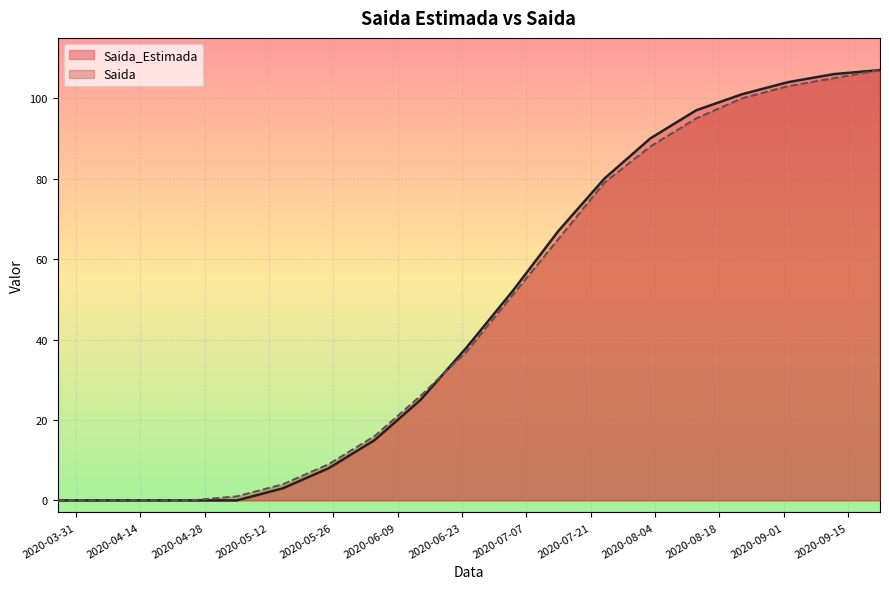

List the series in order of their peak value, highest first.

Saida_Estimada, Saida